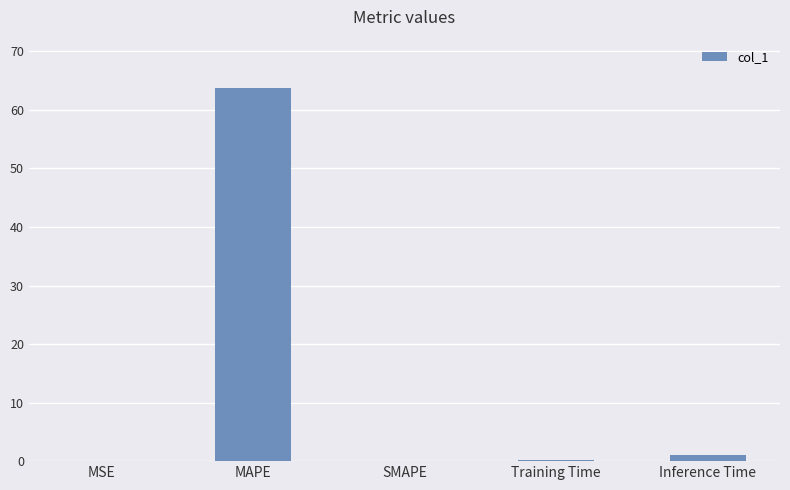

What is the difference between the values at Training Time and MAPE?

63.6